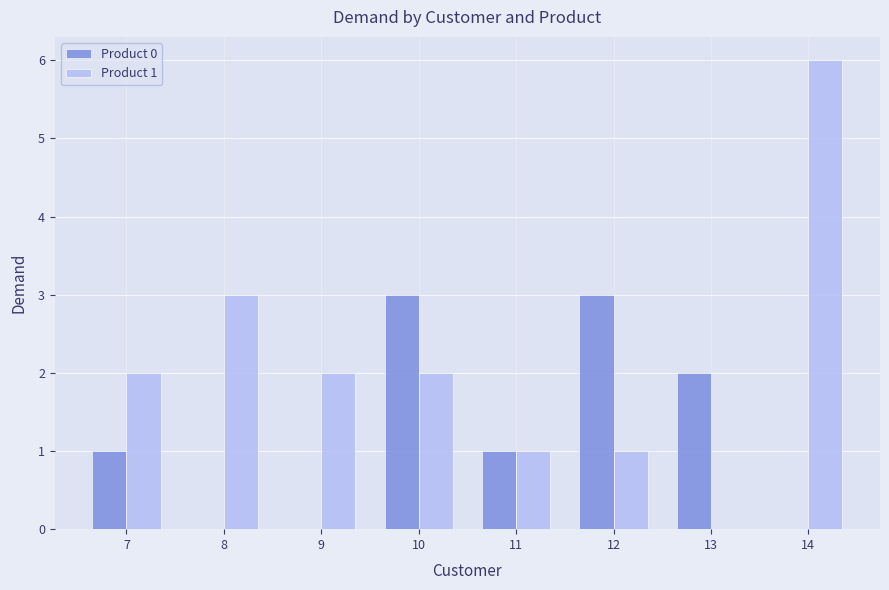

Is it true that Product 0 equals -1 at 9?

False